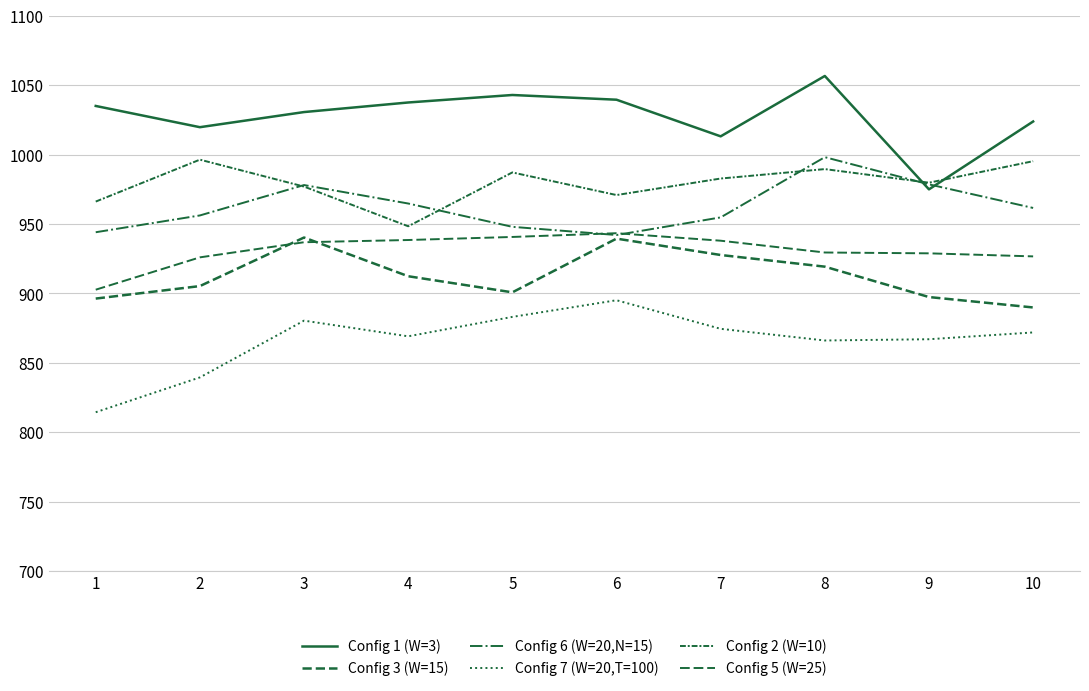

At which category does Config 7 (W=20,T=100) reach its first local peak?

3